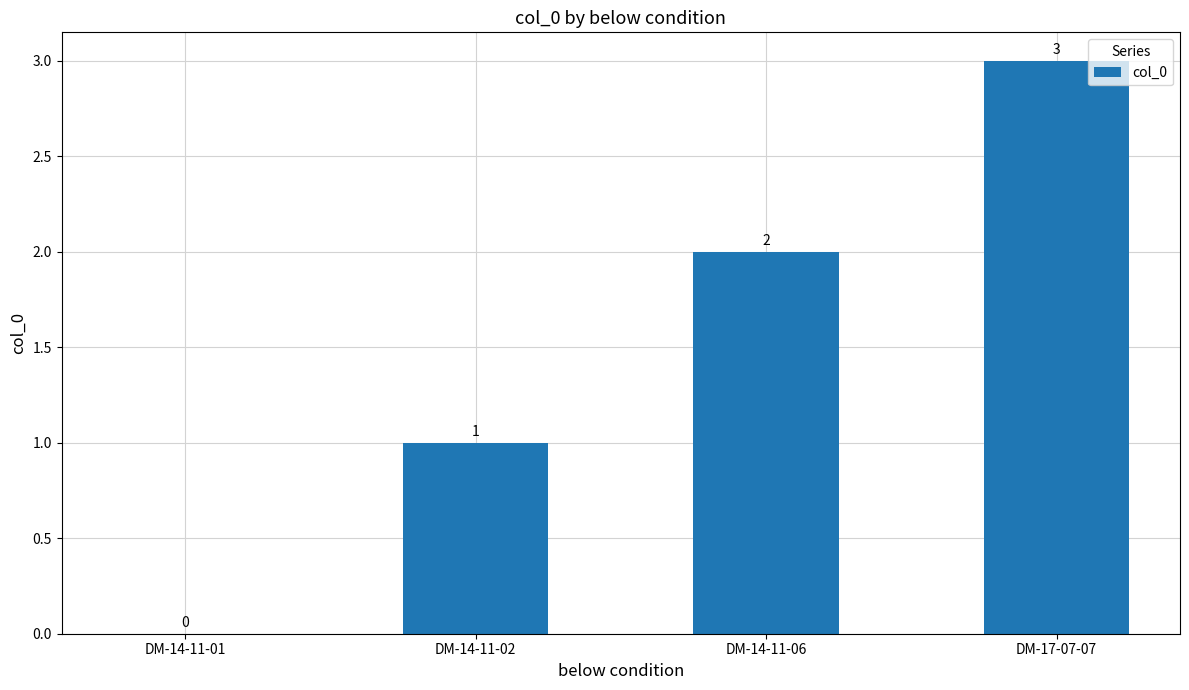

What is the change in value from DM-14-11-02 to DM-17-07-07?

+2